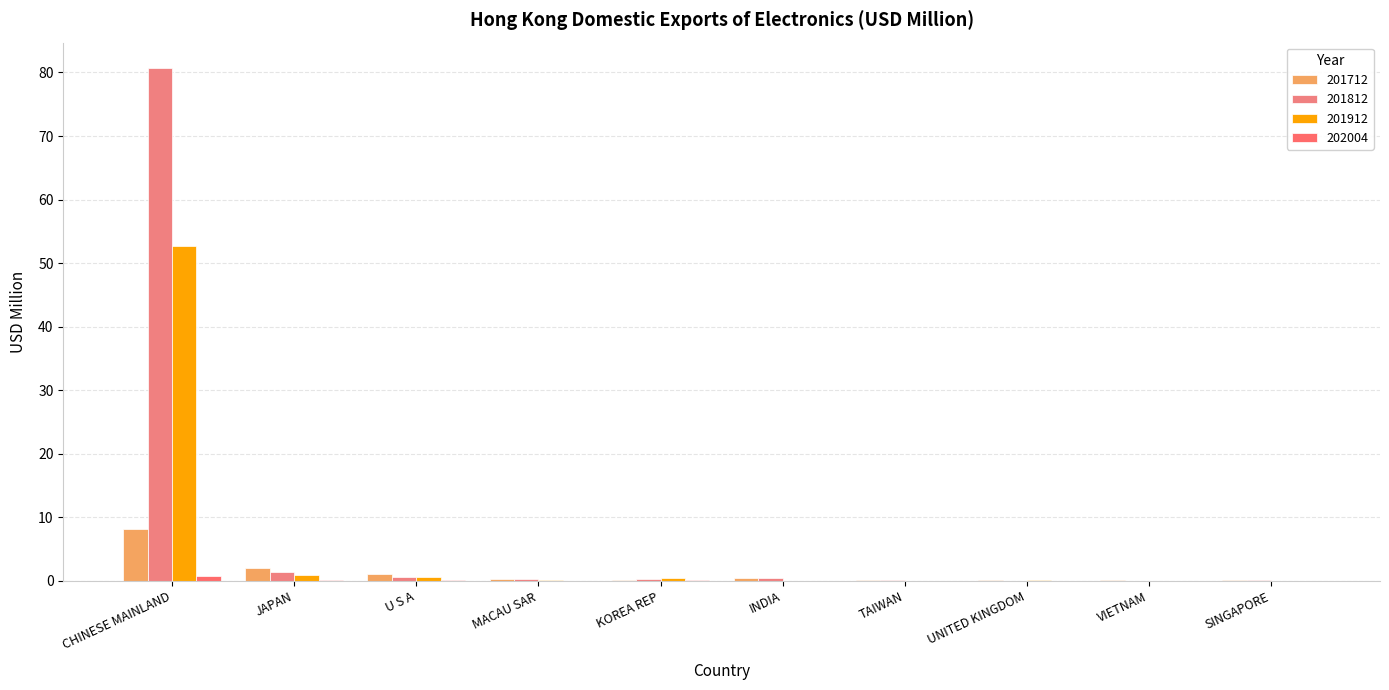

Which label corresponds to the smallest value in the chart?

VIETNAM